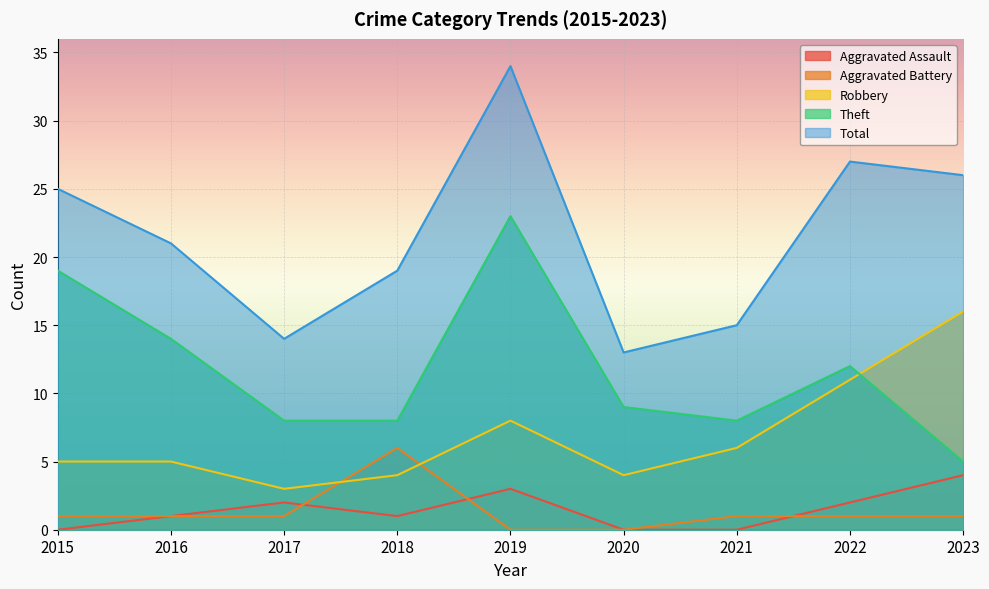

In Aggravated Assault, how many points are lower than both neighbors (excluding endpoints)?

1